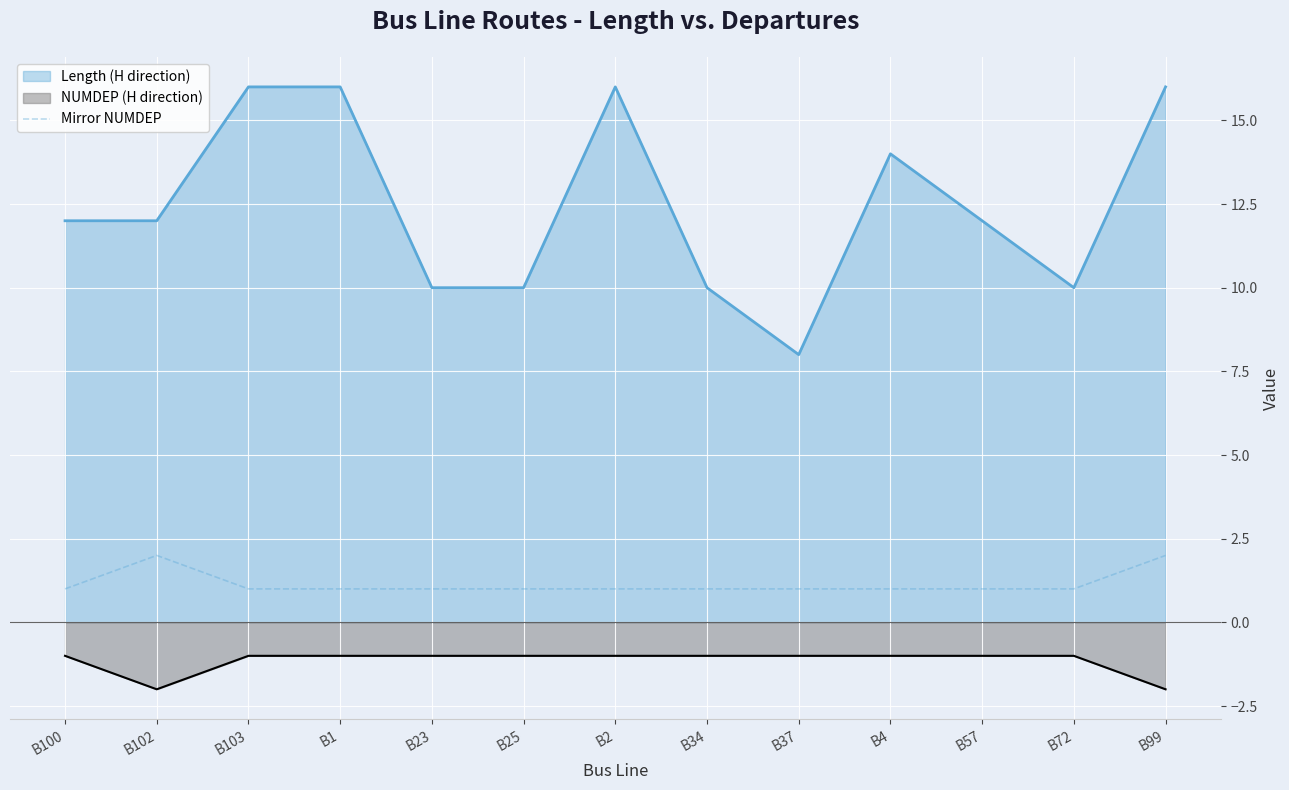

True or false: Length (H direction) and Mirror NUMDEP intersect in this chart.

False